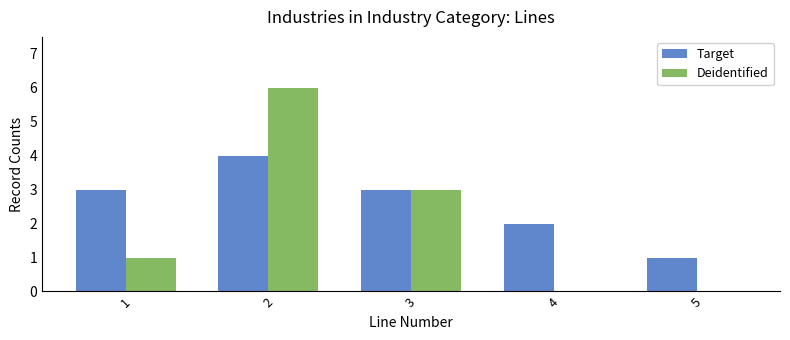

Count the number of categories in the chart.

5